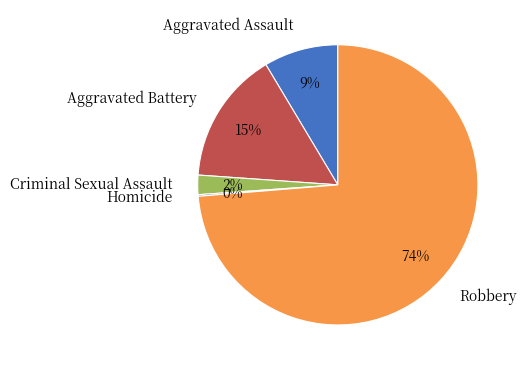

Do Aggravated Assault and Criminal Sexual Assault together represent more than half of the pie?

No